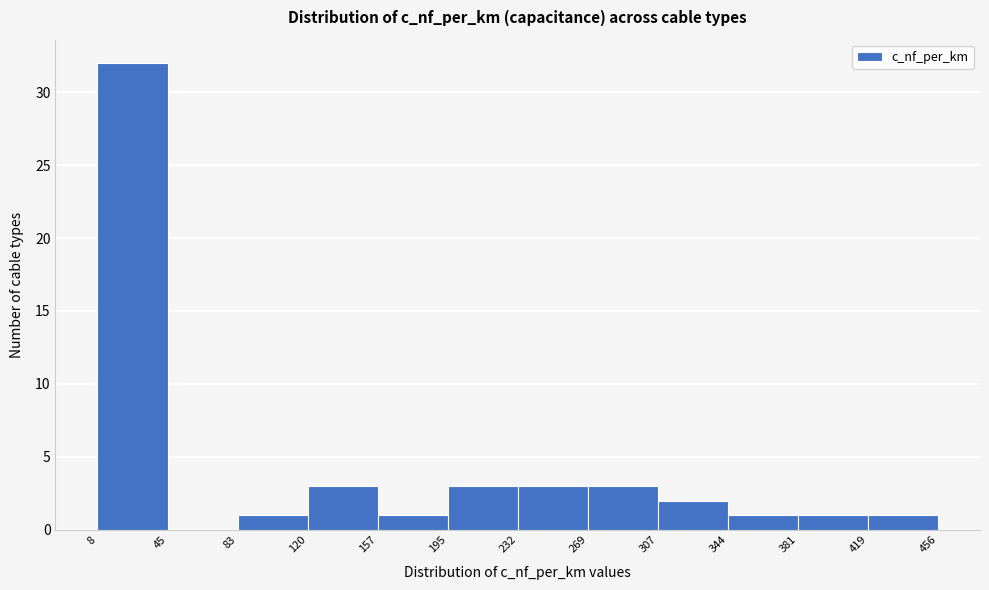

How tall is the bar that spans 381 to 419 on the x-axis? The values are not printed on the chart, so give them approximately, as read against the axis.

1